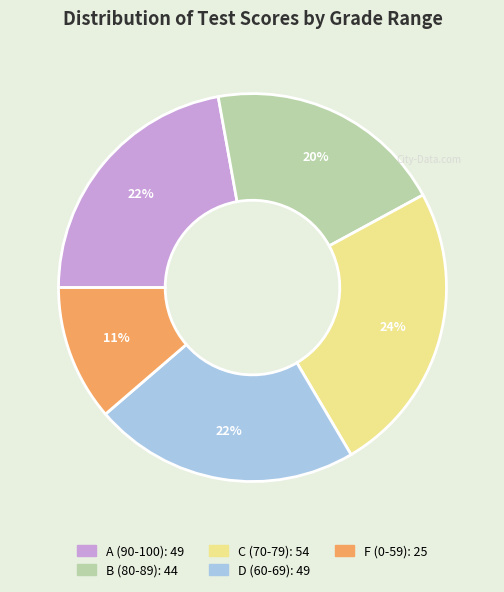

Do D (60-69) and A (90-100) together represent more than half of the pie?

No